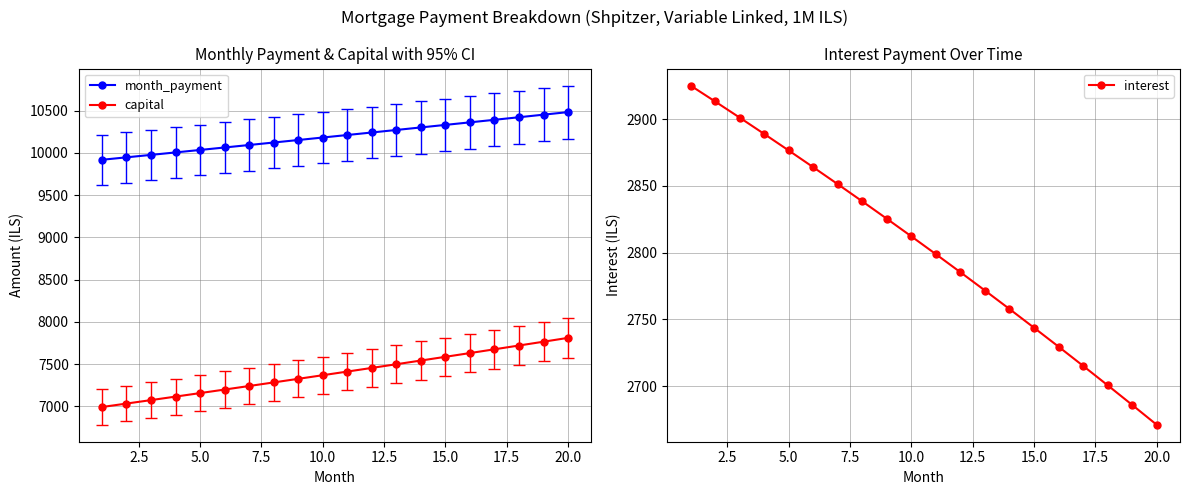

True or false: interest and month_payment intersect in this chart.

False